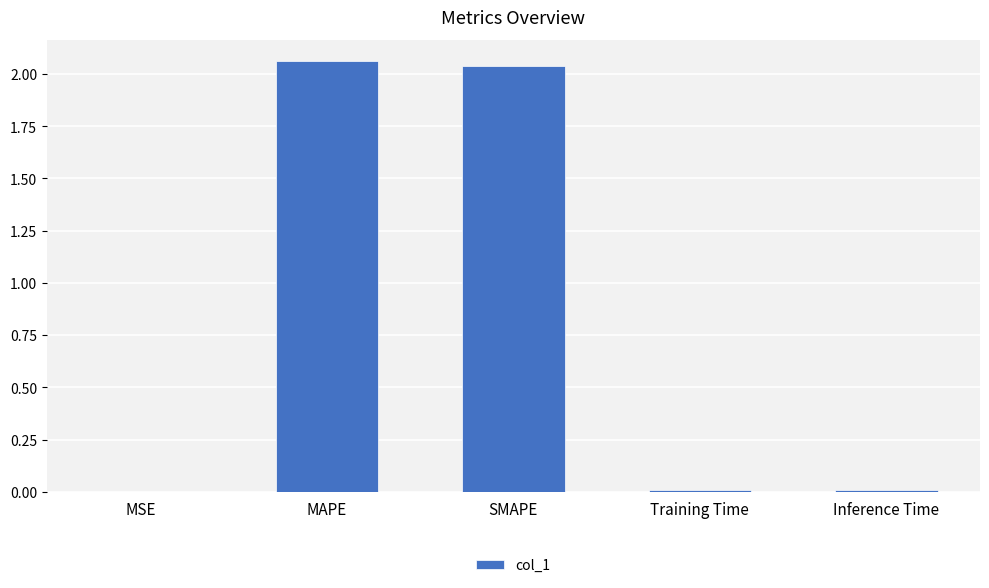

Between SMAPE and MAPE, which is larger?

MAPE